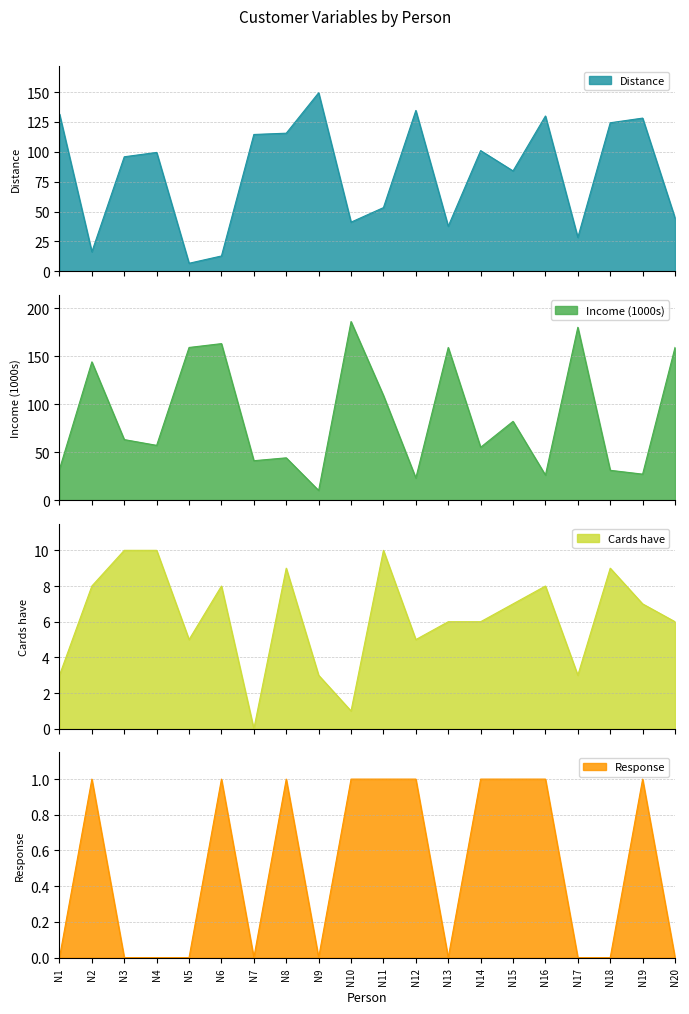

How many lines are shown in the chart?

4